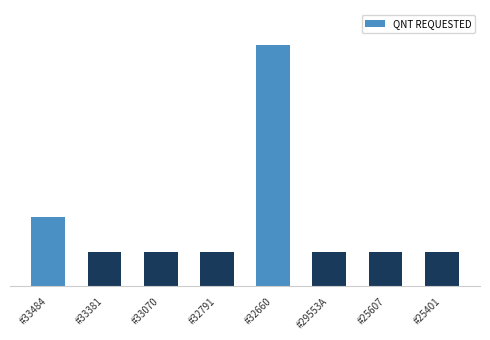

How many bars are there in total?

8